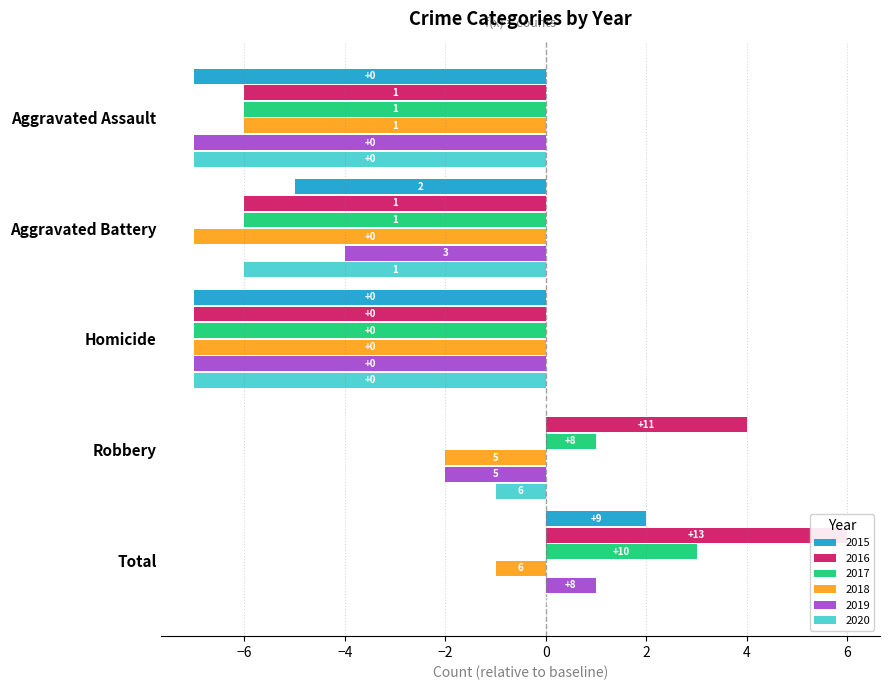

Does the chart contain any negative values?

Yes